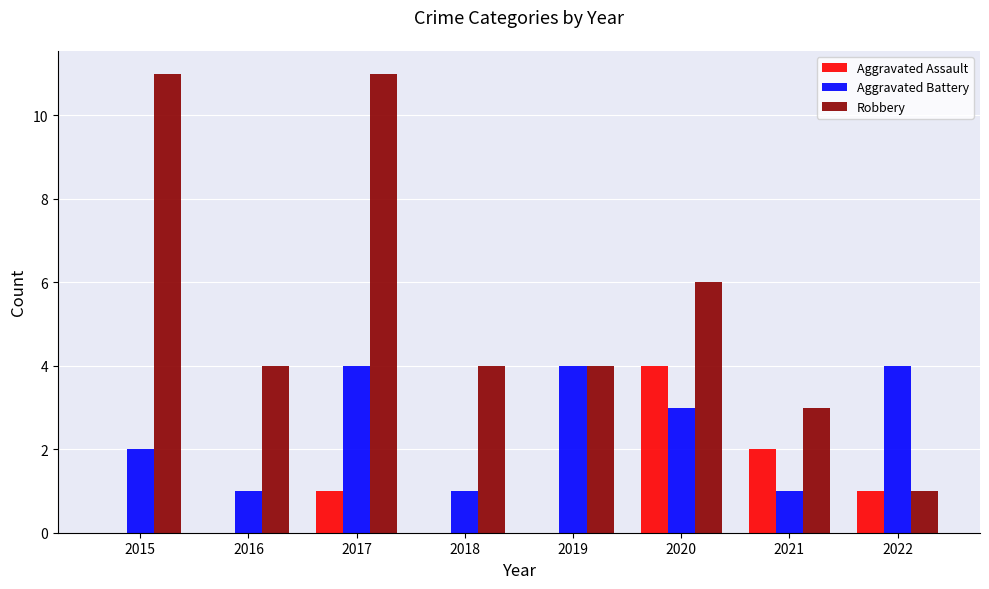

True or false: Aggravated Assault has a value of -1 at 2018.

False